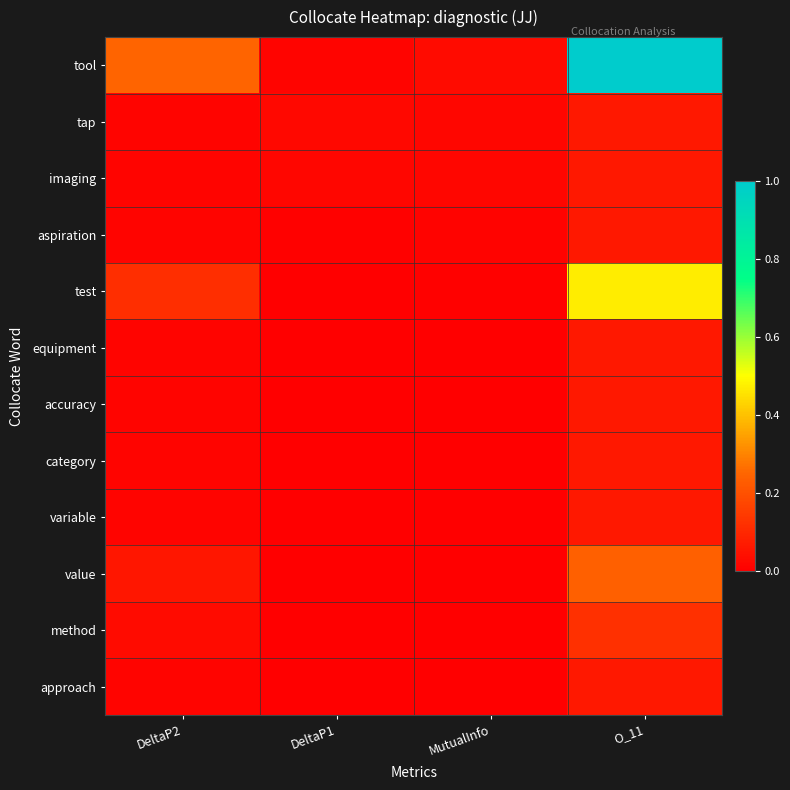

At O_11, list the series in order from smallest to largest.

tap, imaging, aspiration, equipment, accuracy, category, variable, approach, method, value, test, tool